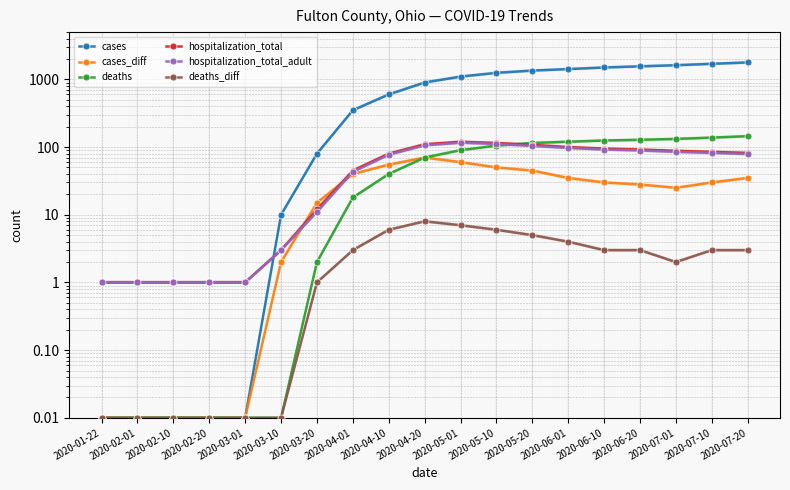

The value of cases_diff at 2020-01-22 is 0.0. True or false?

False